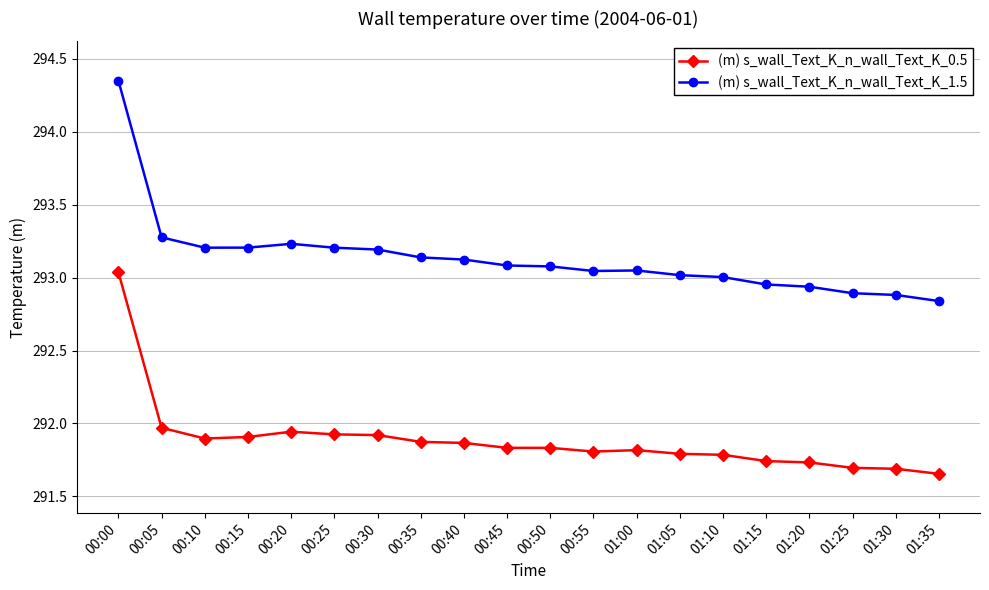

Is the value of (m) s_wall_Text_K_n_wall_Text_K_0.5 at 00:00 greater than the value of (m) s_wall_Text_K_n_wall_Text_K_1.5 at 01:30?

Yes